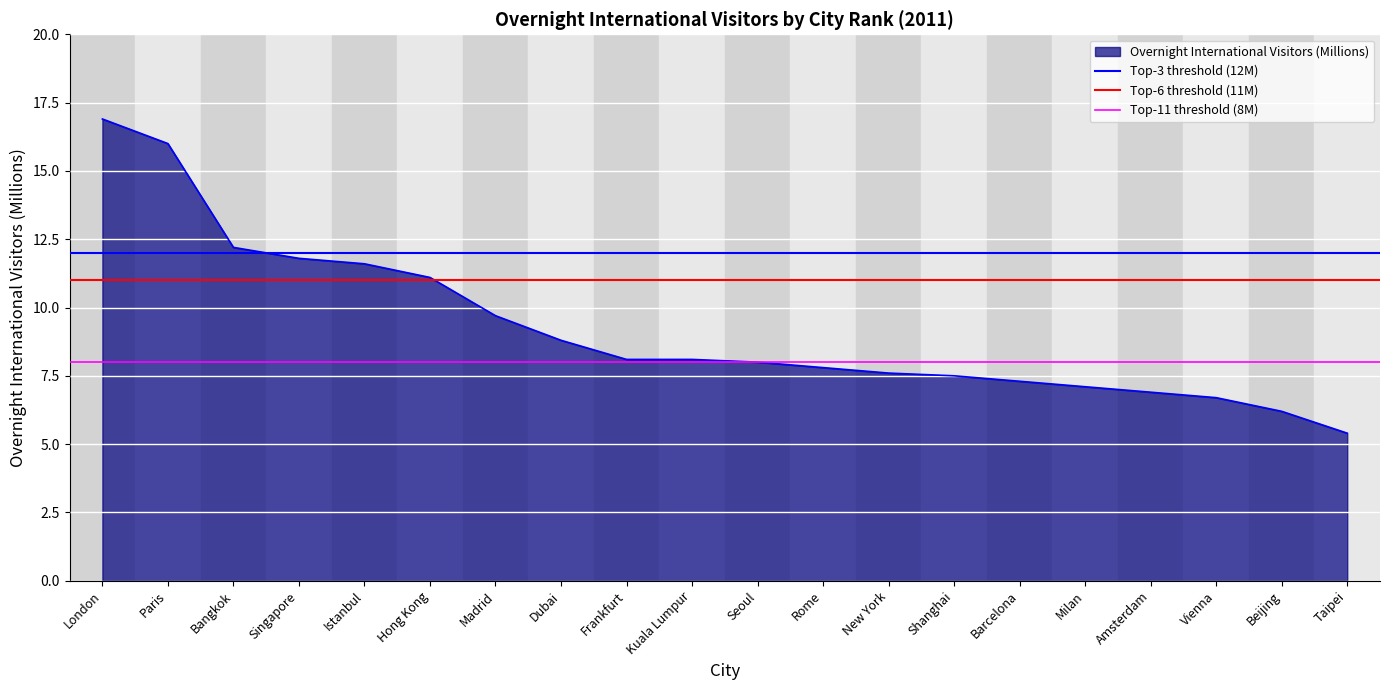

At which label does Top-11 threshold (8M) reach its minimum?

London